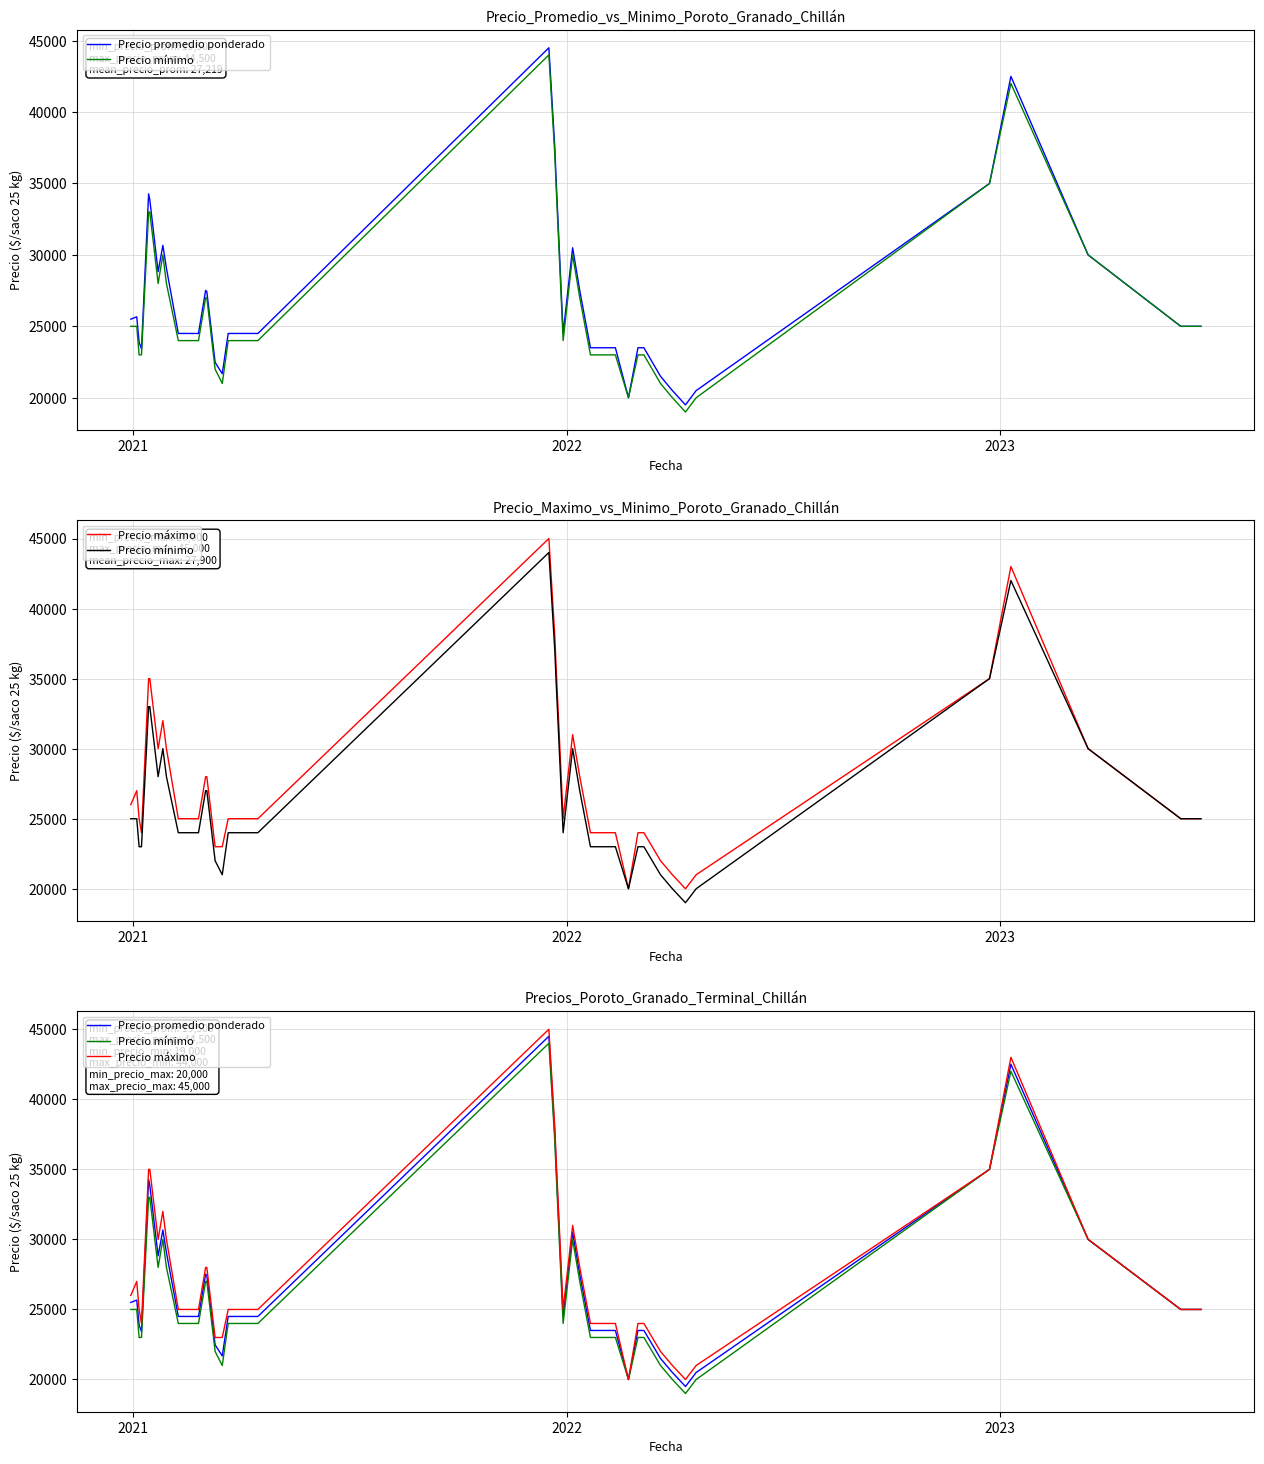

In Precio promedio ponderado, how many points are higher than both neighbors (excluding endpoints)?

7